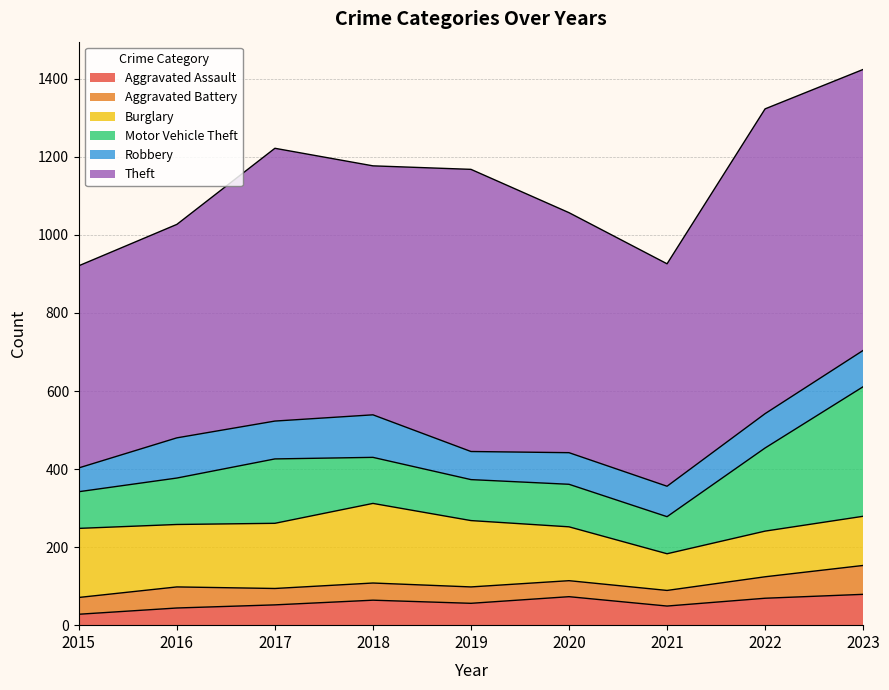

True or false: Motor Vehicle Theft and Theft intersect in this chart.

False